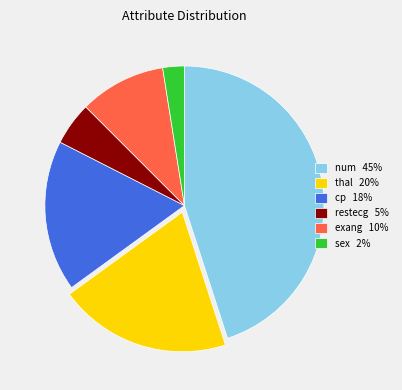

Is the sum of thal 20% and restecg 5% greater than half?

No